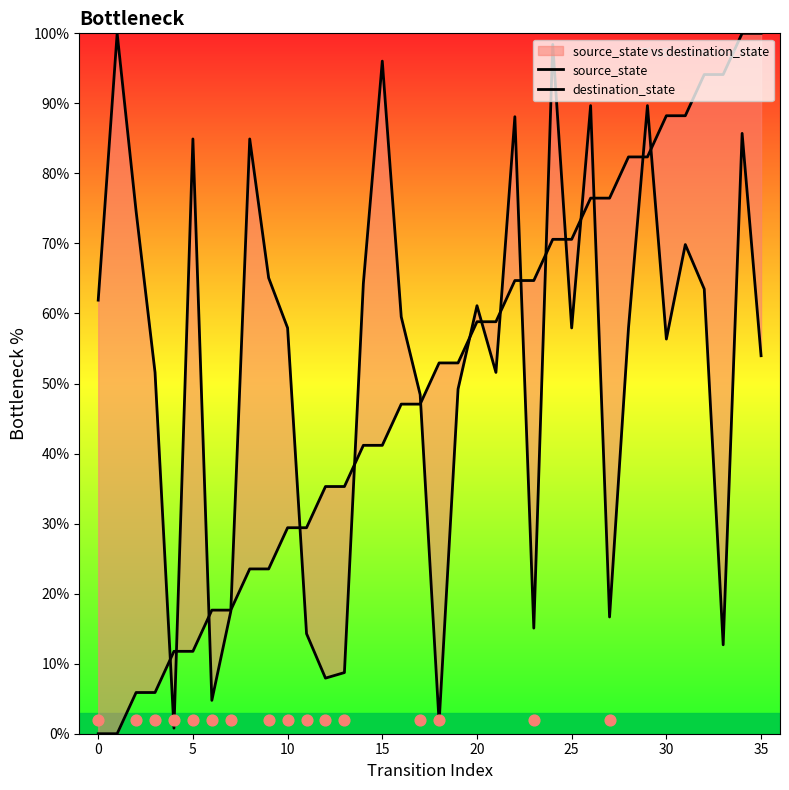

At which category is the sum across all series the highest?

34